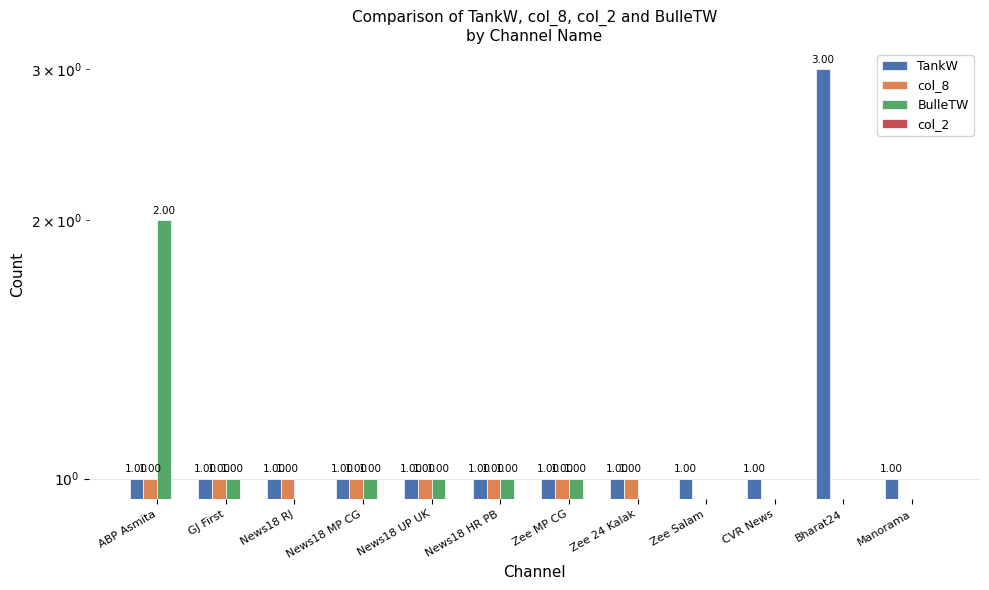

Reading left to right, list all the values displayed in this chart.

TankW: ABP Asmita=1	GJ First=1	News18 RJ=1	News18 MP CG=1	News18 UP UK=1	News18 HR PB=1	Zee MP CG=1	Zee 24 Kalak=1	Zee Salam=1	CVR News=1	Bharat24=3	Manorama=1
col_8: ABP Asmita=1	GJ First=1	News18 RJ=1	News18 MP CG=1	News18 UP UK=1	News18 HR PB=1	Zee MP CG=1	Zee 24 Kalak=1	Zee Salam=0	CVR News=0	Bharat24=0	Manorama=0
BulleTW: ABP Asmita=2	GJ First=1	News18 RJ=0	News18 MP CG=1	News18 UP UK=1	News18 HR PB=1	Zee MP CG=1	Zee 24 Kalak=0	Zee Salam=0	CVR News=0	Bharat24=0	Manorama=0
col_2: ABP Asmita=0	GJ First=0	News18 RJ=0	News18 MP CG=0	News18 UP UK=0	News18 HR PB=0	Zee MP CG=0	Zee 24 Kalak=0	Zee Salam=0	CVR News=0	Bharat24=0	Manorama=0